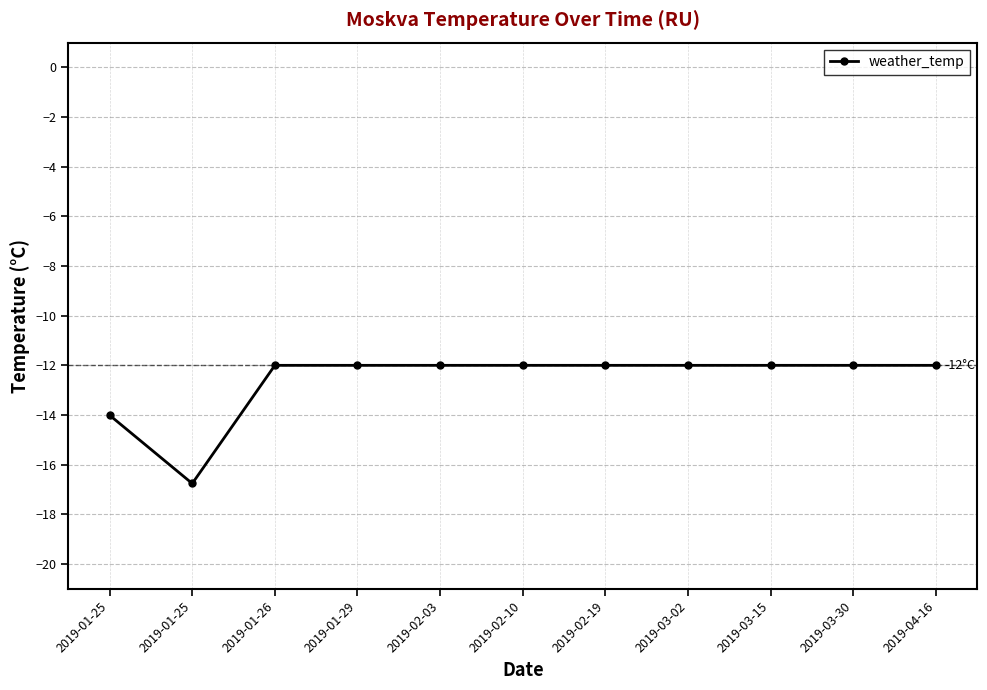

Count the values in the range -12 to -11.

9